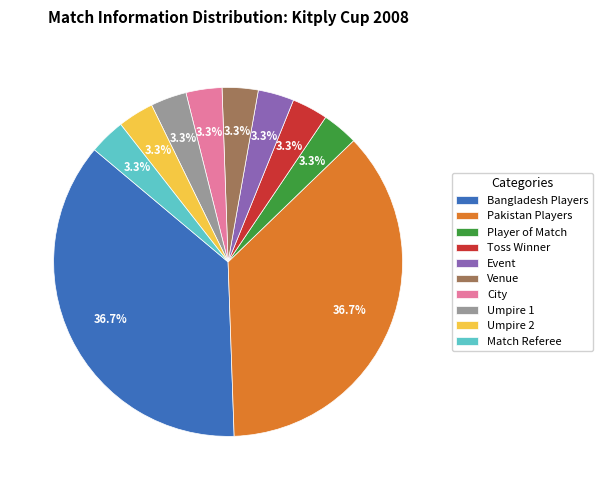

What is the ratio of the value at Venue to the value at Player of Match?

1.0